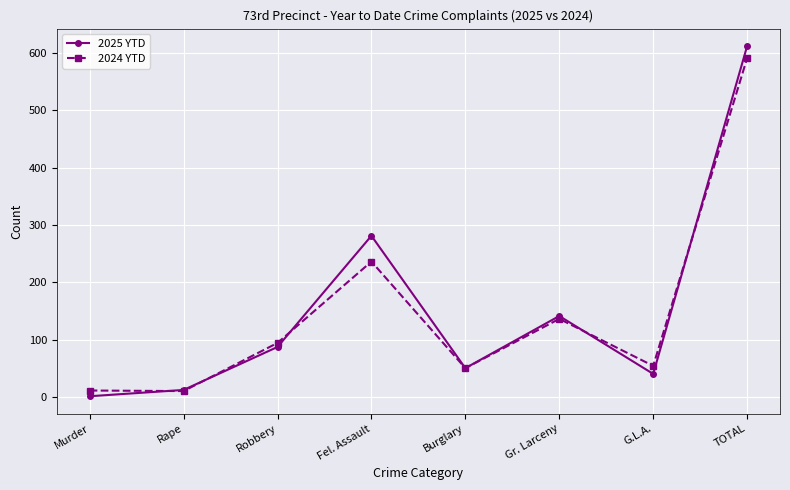

How many distinct data groups are displayed?

2